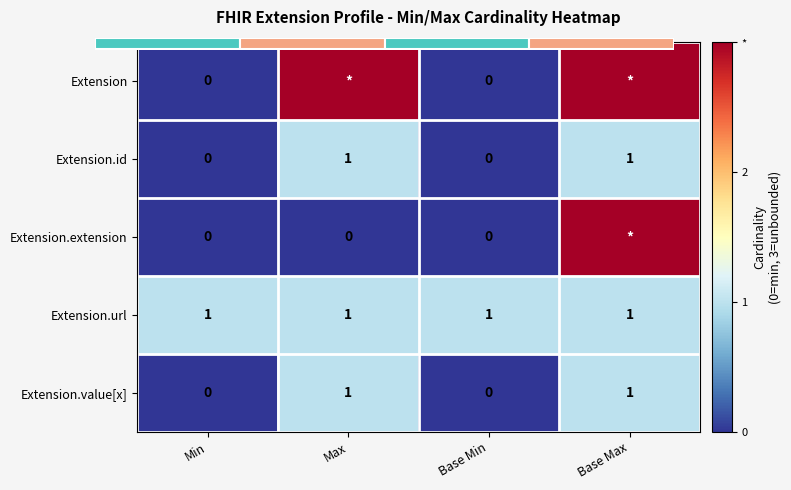

At Base Min, list the series in order from largest to smallest.

Extension.url, Extension, Extension.id, Extension.extension, Extension.value[x]